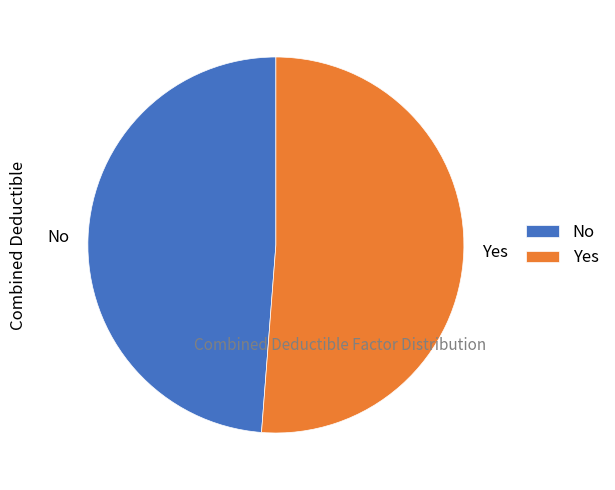

Is the sum of No and Yes greater than half?

Yes